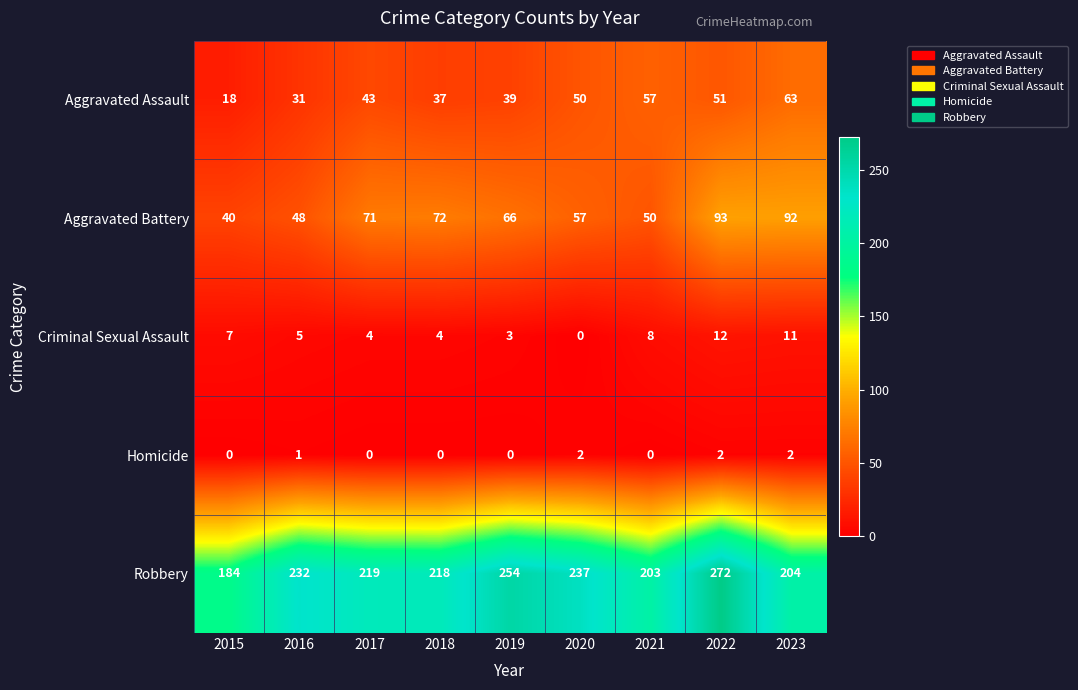

Rank the series by their maximum value, from lowest to highest.

Homicide, Criminal Sexual Assault, Aggravated Assault, Aggravated Battery, Robbery